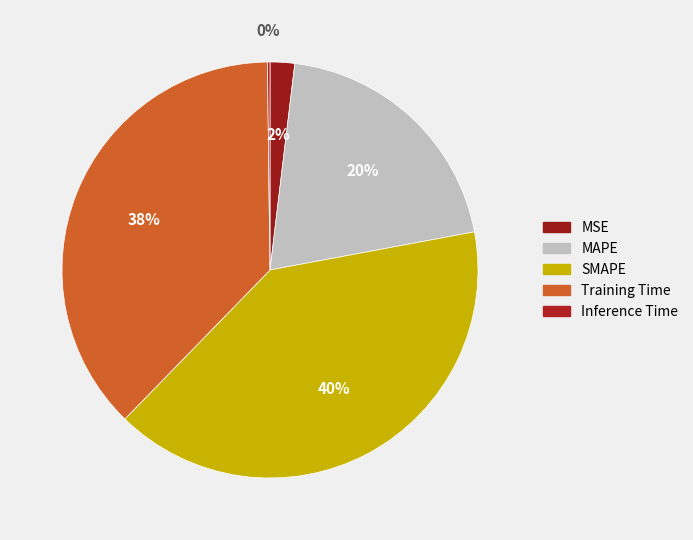

Rank the categories by value from highest to lowest.

SMAPE, Training Time, MAPE, MSE, Inference Time